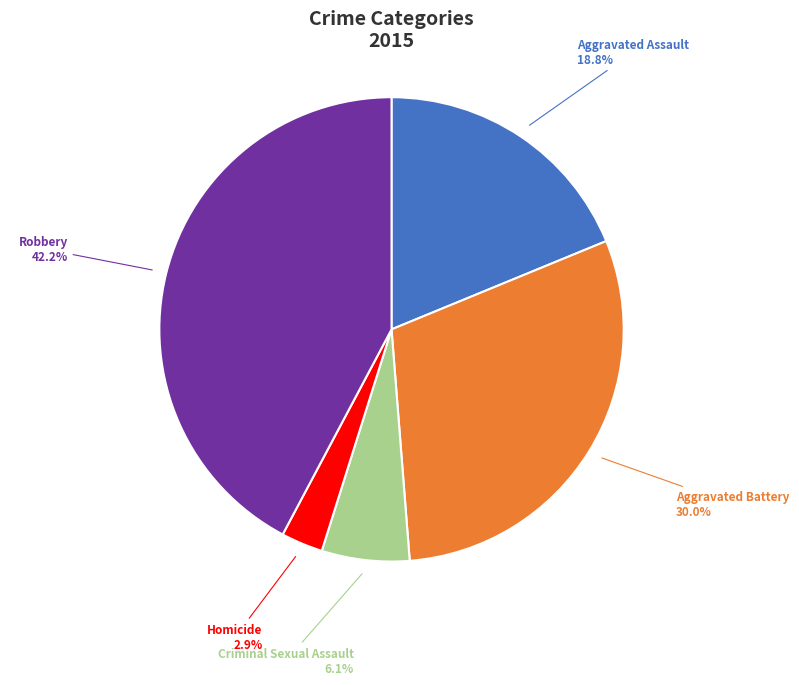

Is there any slice that represents more than half of the pie?

No